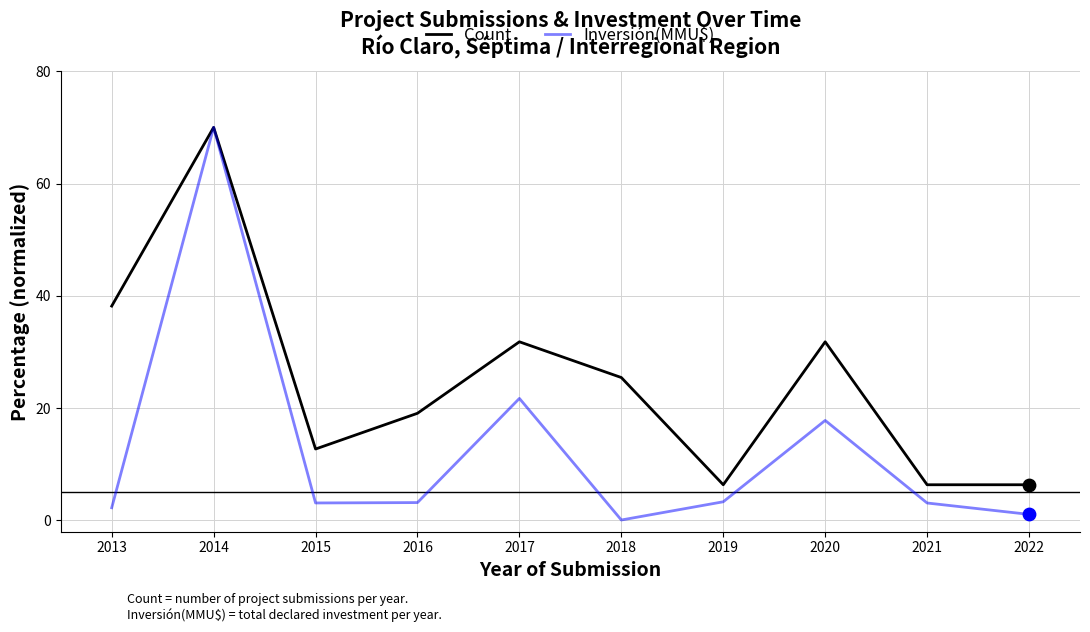

Between 2015 and 2017, which series saw the biggest shift?

Count